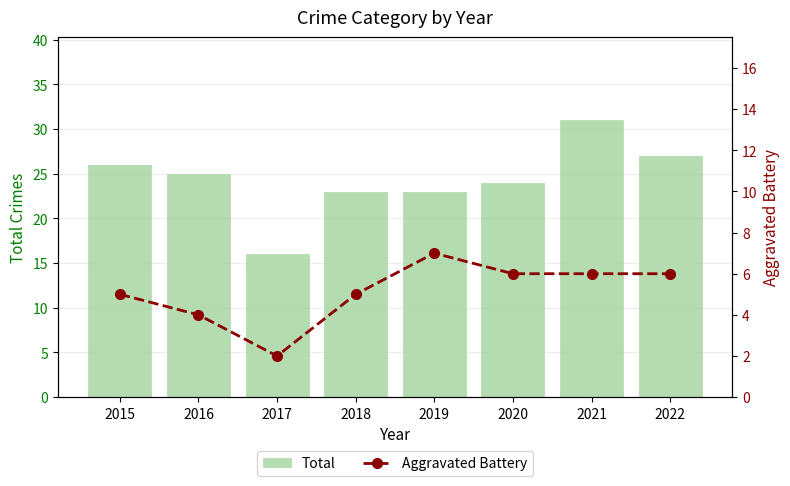

List the series in order of their overall mean, highest first.

Total, Aggravated Battery